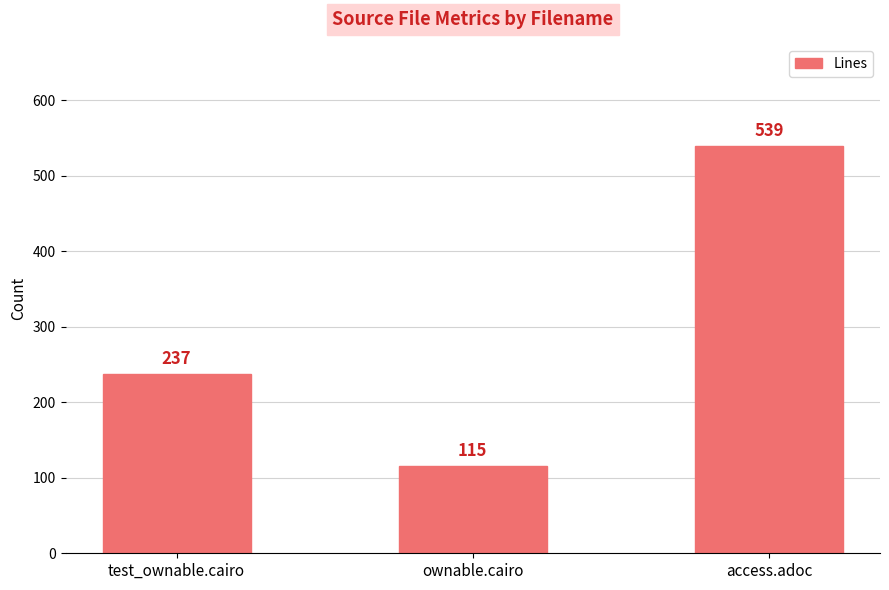

What is the label of the 1st bar from the left?

test_ownable.cairo